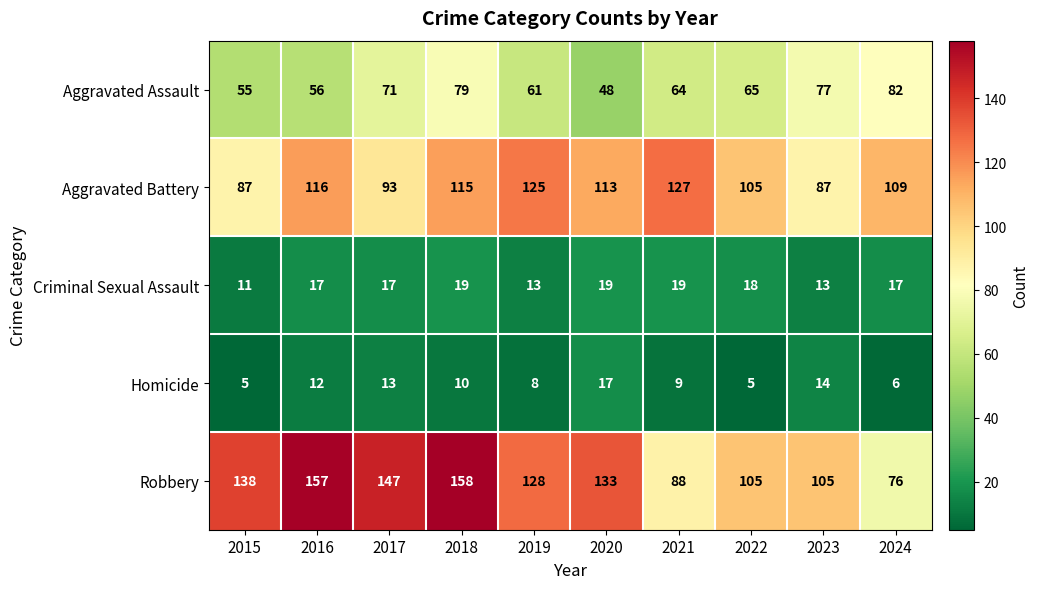

True or false: Homicide has a value of 17 at 2020.

True